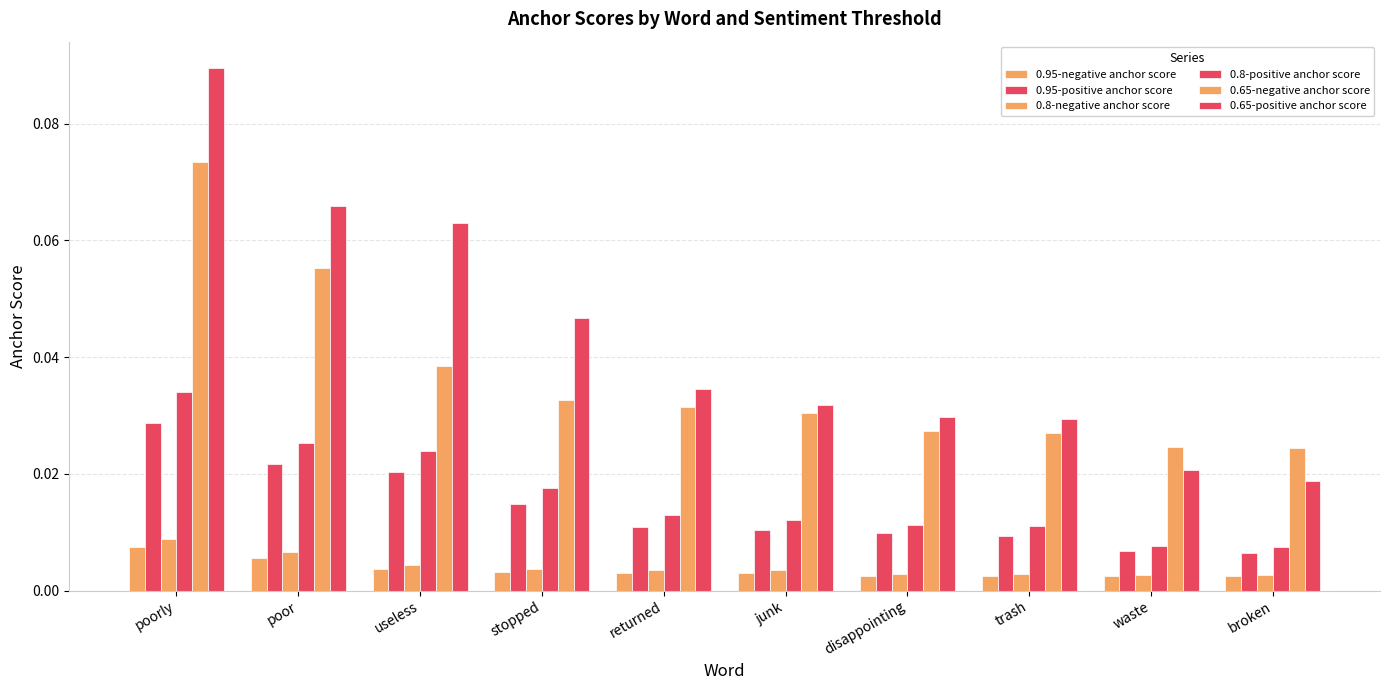

How many bars are there in each group?

6